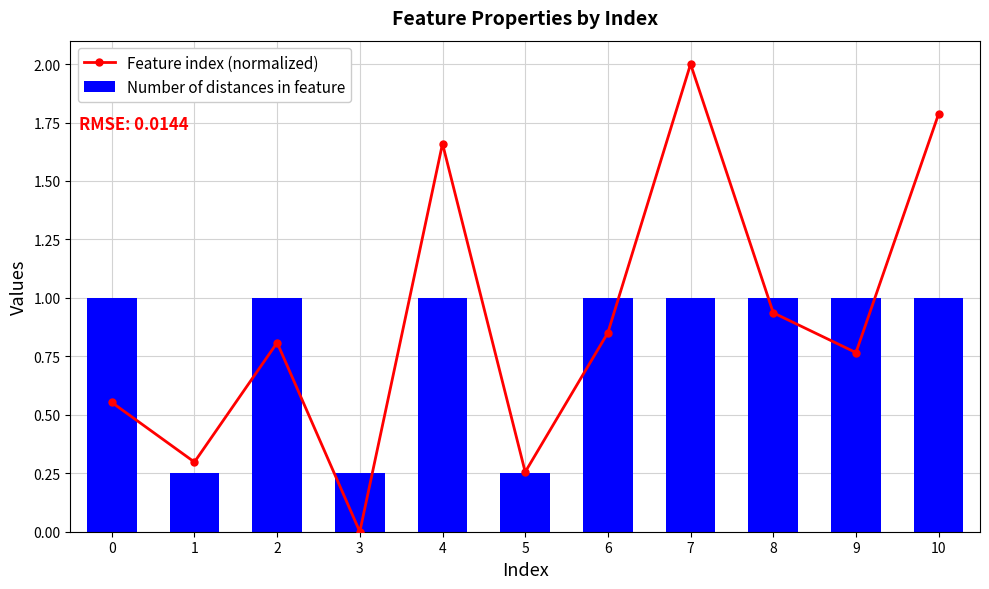

Which series has the widest spread of values?

Feature index (normalized)